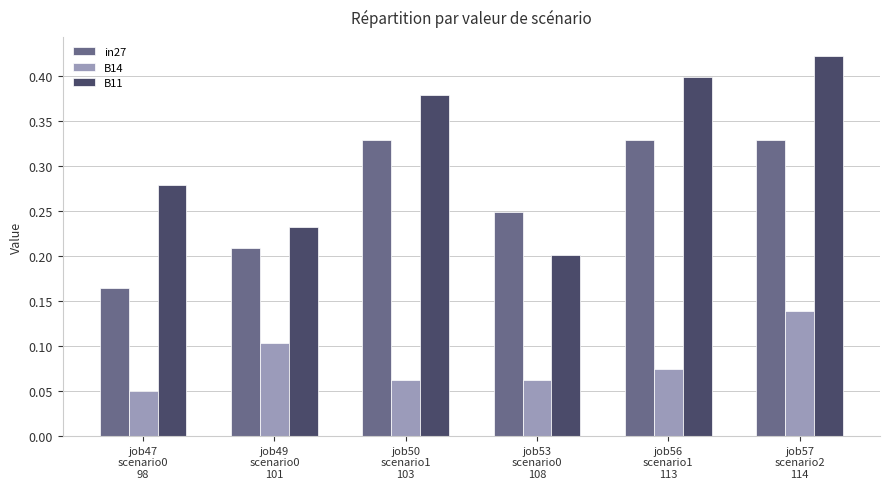

At how many categories does at least one series exceed 0?

6